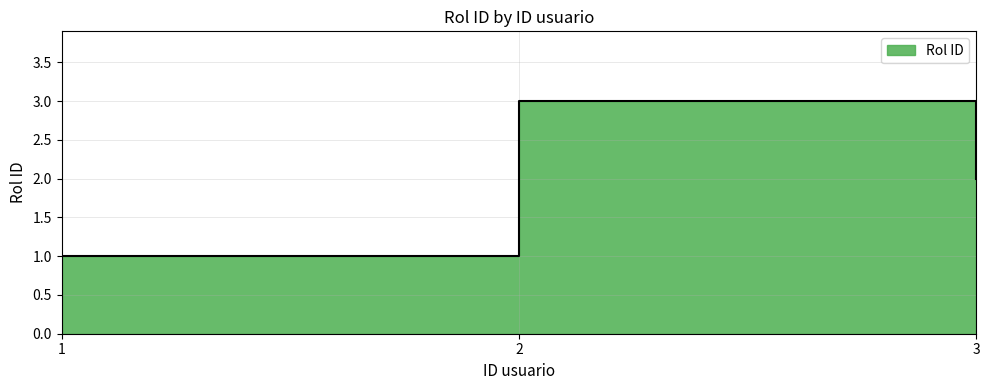

What is the change in value from 2 to 3?

-1